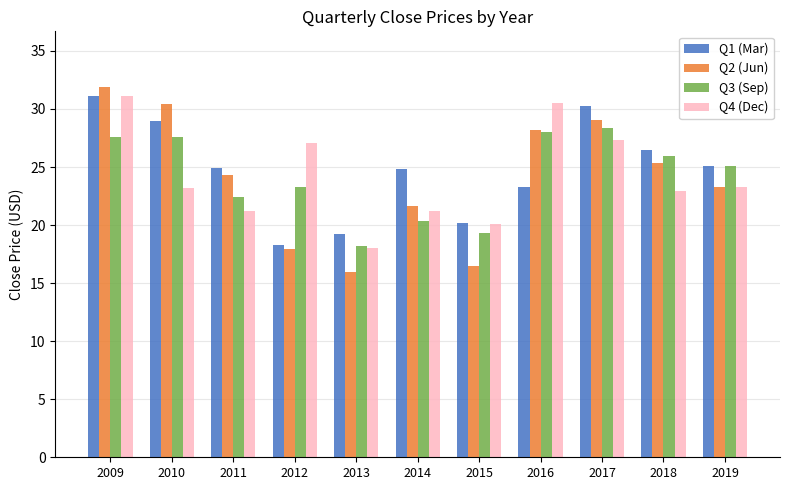

What is the approximate value of Q1 (Mar) at 2014?

24.8